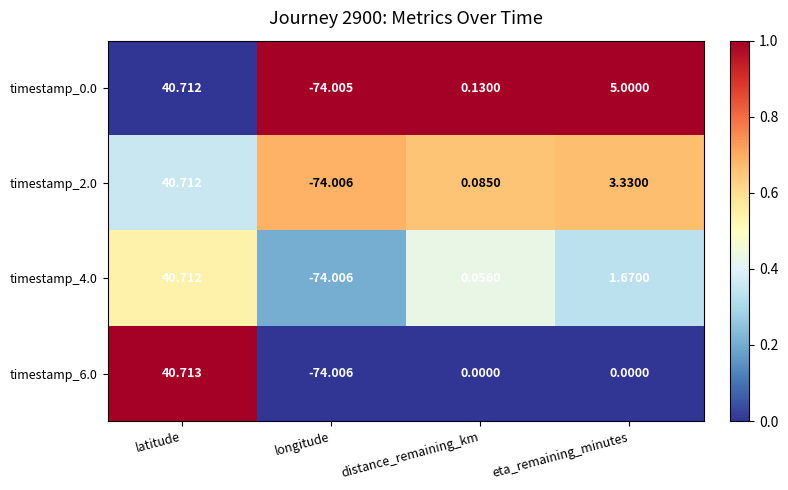

At which label does timestamp_0.0 first exceed 5?

latitude